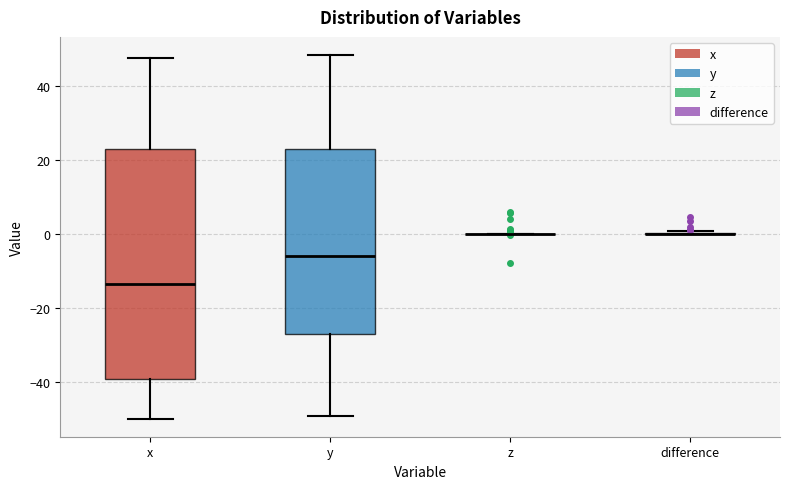

Reading left to right, transcribe this box plot: for each box, give where its median line is, the range the box spans, and where its two whiskers end, as read against the y-axis. The values are not printed on the chart, so give them approximately, as read against the axis.

x: median -14, box -40 to 24, whiskers -50 to 48
y: median -6, box -26 to 22, whiskers -50 to 48
z: box collapsed to a line at 0, whiskers 0 to 0
difference: box collapsed to a line at 0, whiskers 0 to 0